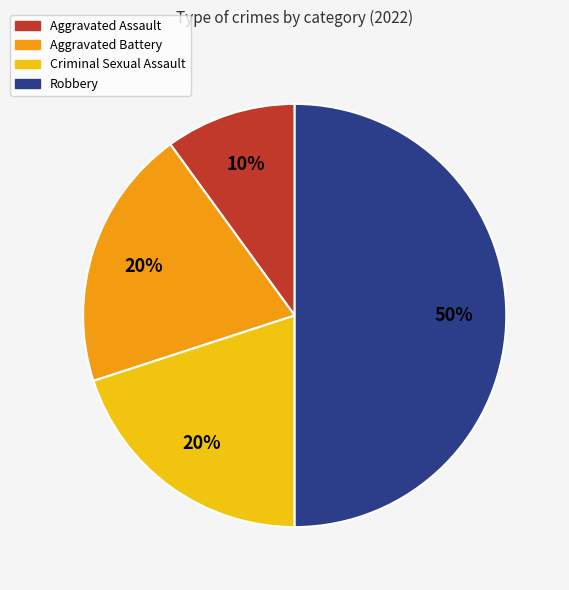

Do Robbery and Criminal Sexual Assault together represent more than half of the pie?

Yes